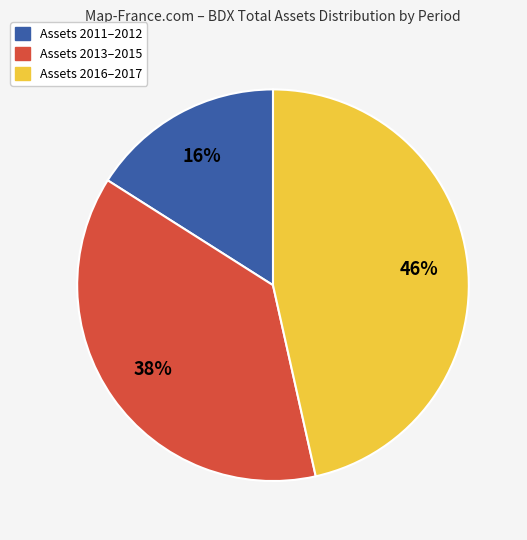

To the nearest percent, what is the difference between the largest and smallest slice percentages?

30%